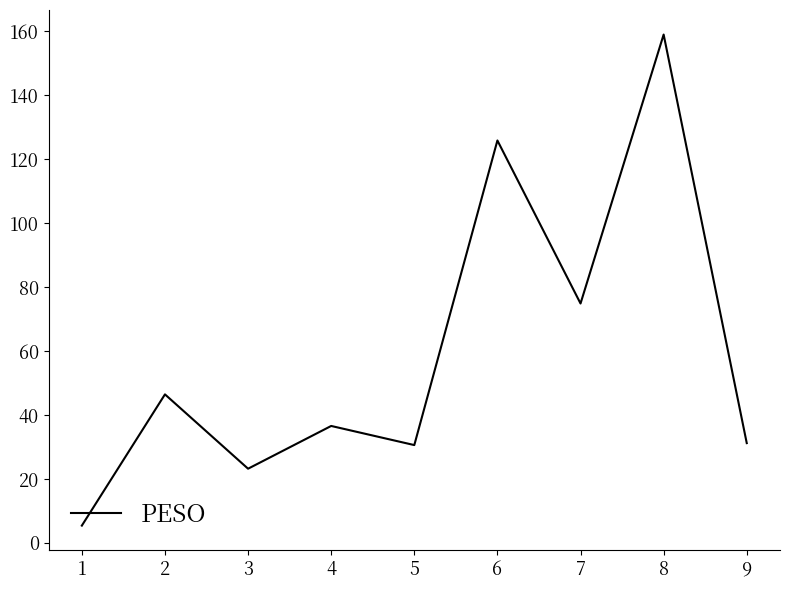

What is the difference between the second highest and minimum values?

120.5